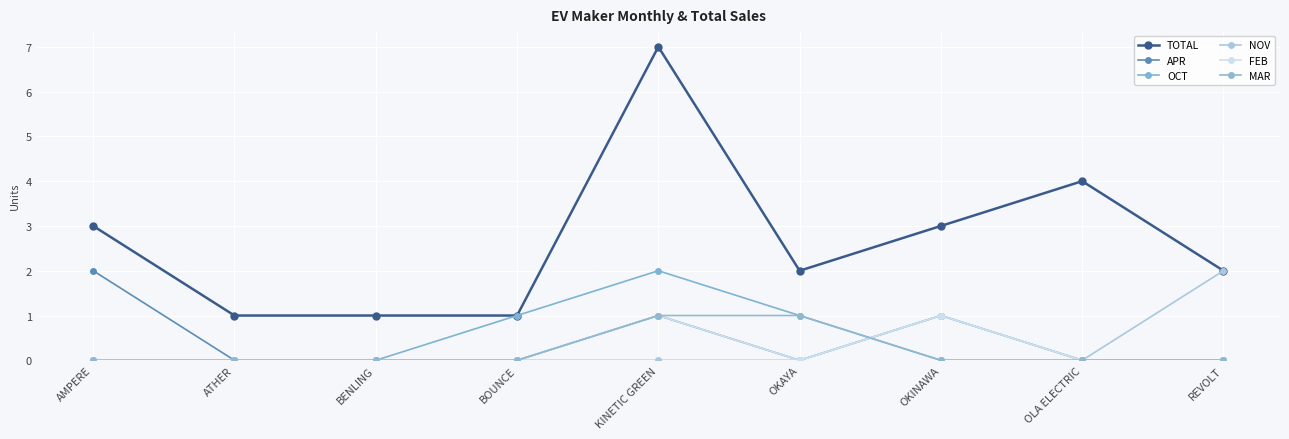

What is the difference between the maximum and minimum values in the FEB series?

1